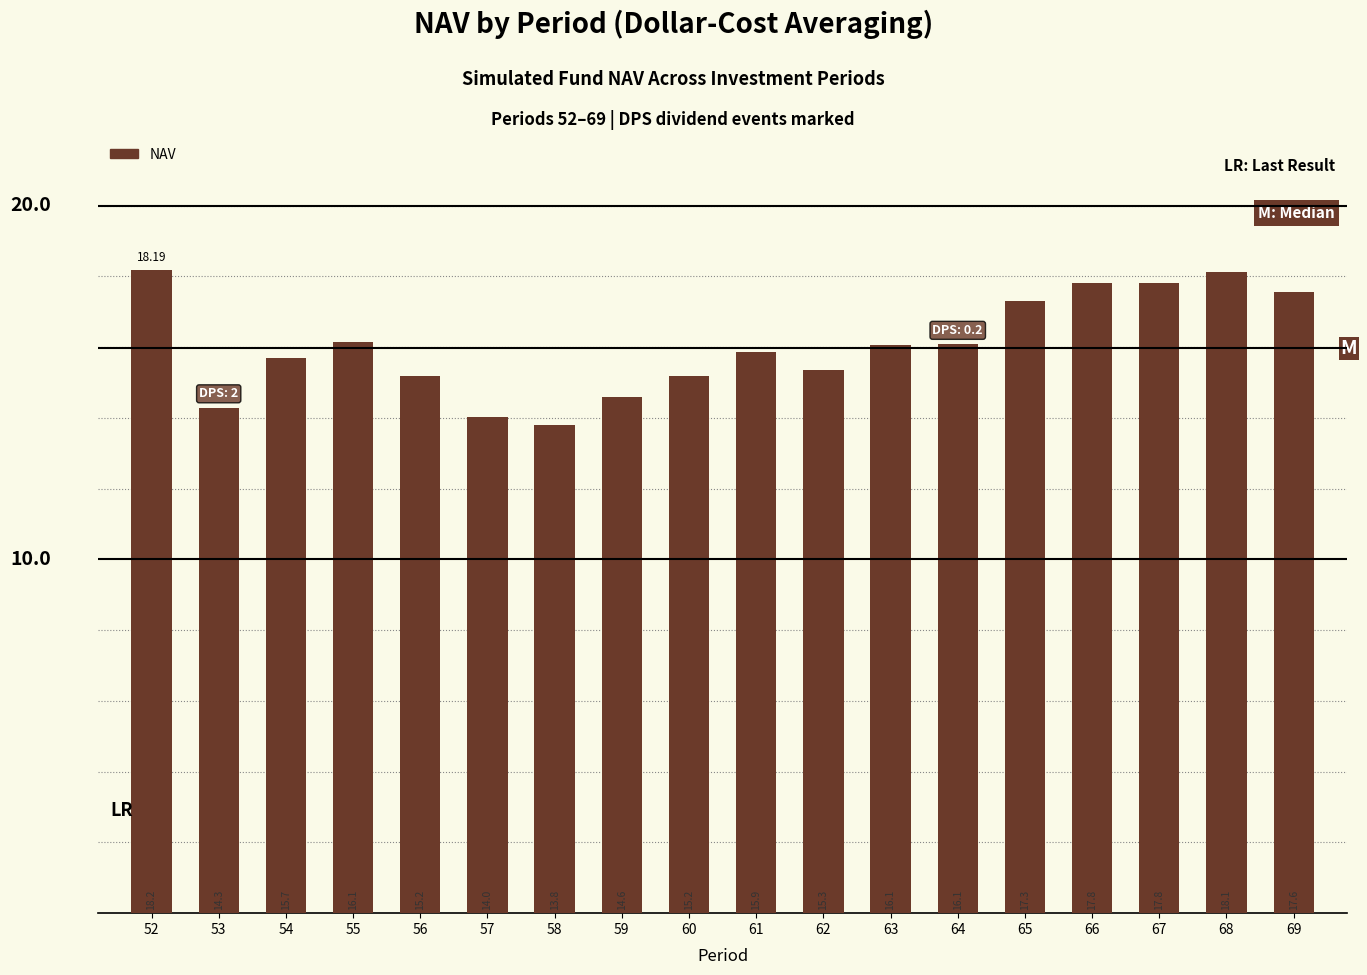

What is the change in value from 58 to 64?

+2.3